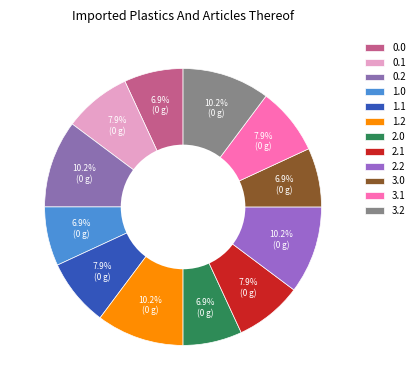

The 2.1 slice represents 8% of the pie. True or false?

True